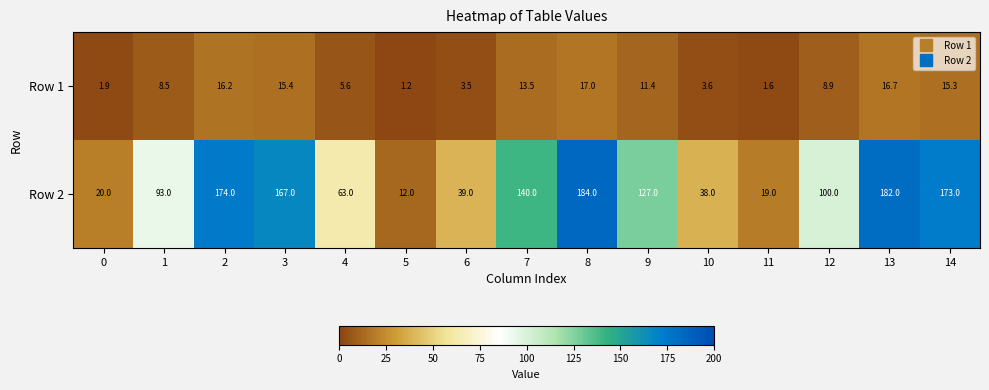

The value of Row 1 at 9 is 11.4. True or false?

True